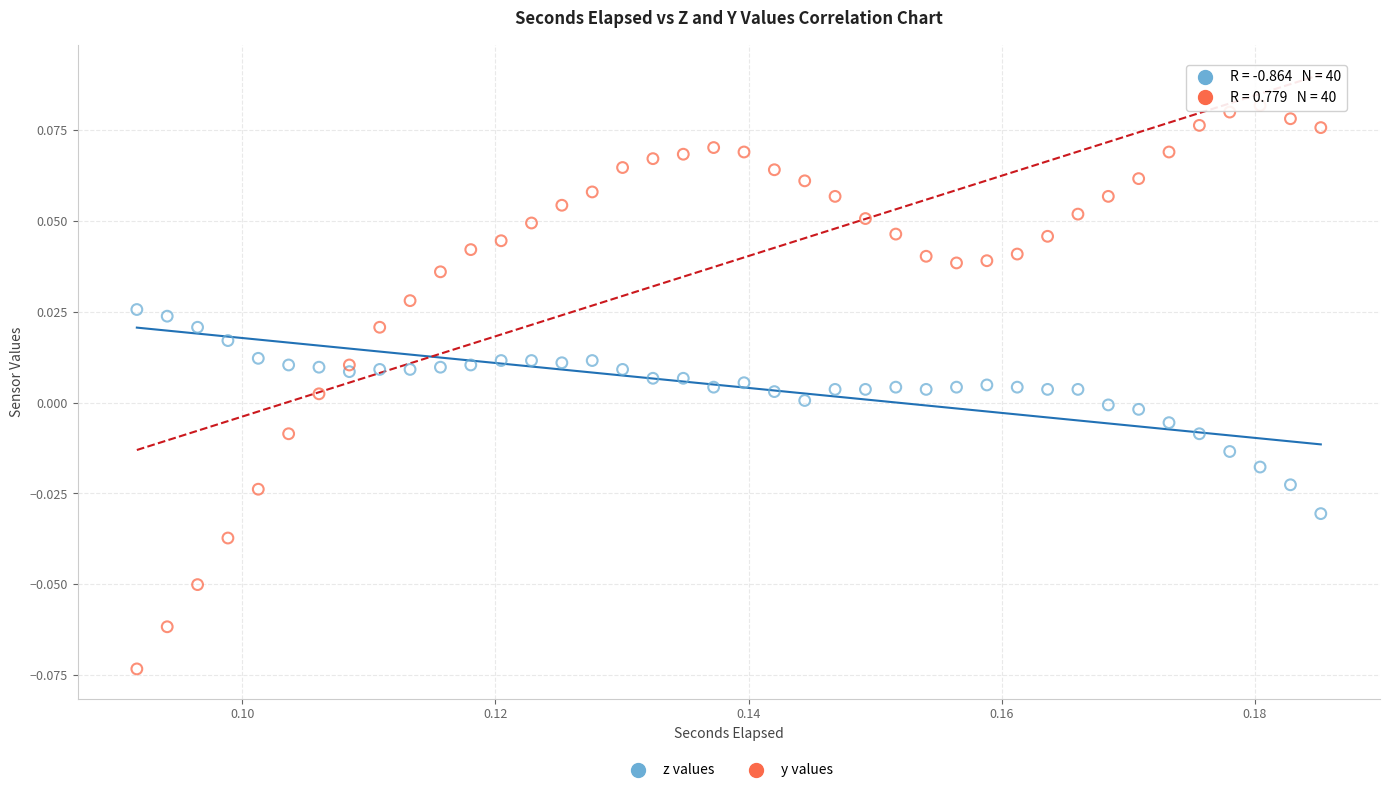

Which series has the widest spread of Y values?

y values